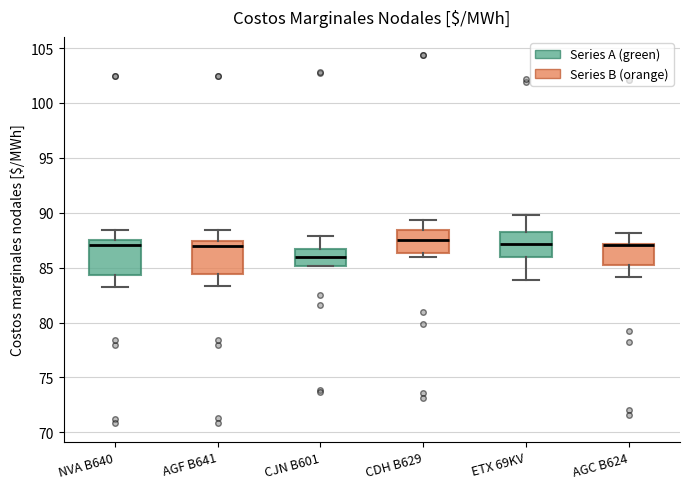

Where does the upper whisker of the box for ETX 69KV end on the y-axis? The values are not printed on the chart, so give them approximately, as read against the axis.

90.0